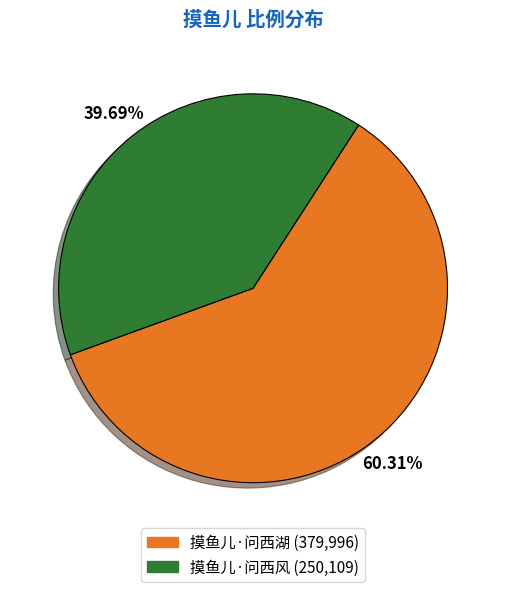

Which slice is the largest?

摸鱼儿·问西湖